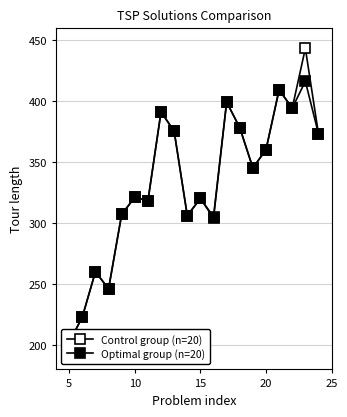

Is it true that Control group (n=20) equals 173 at 8?

False